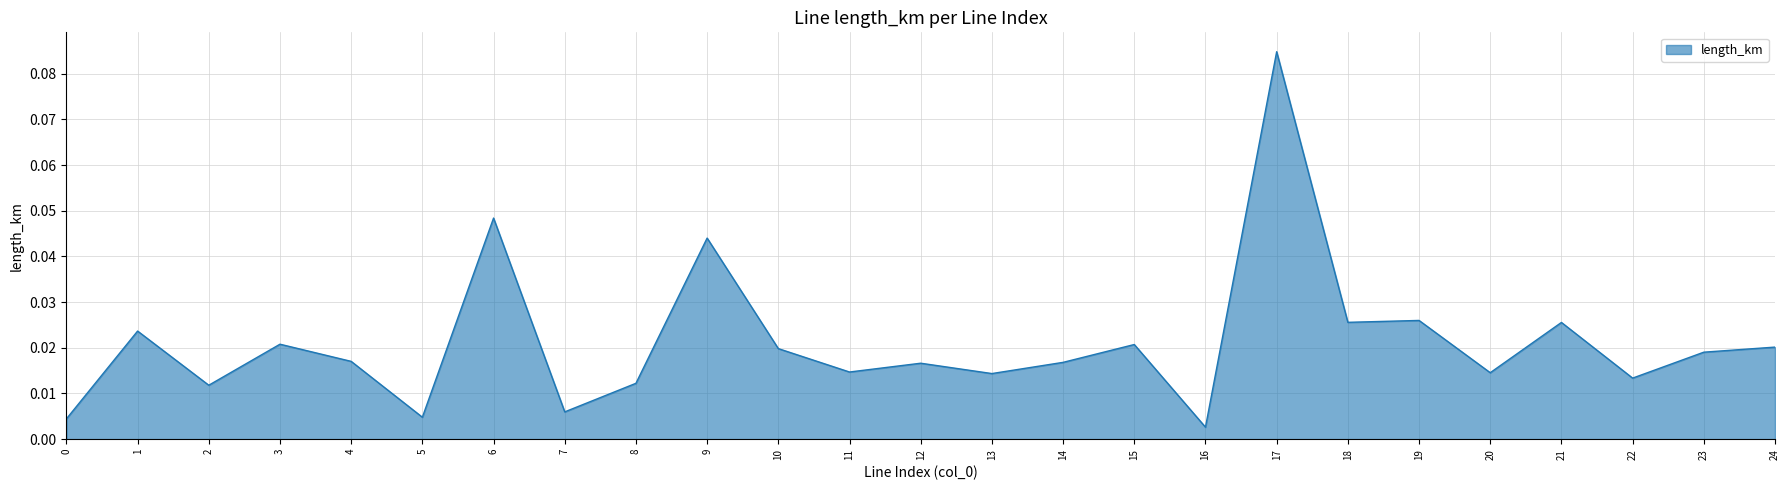

At which category does the chart reach its peak across all series?

17